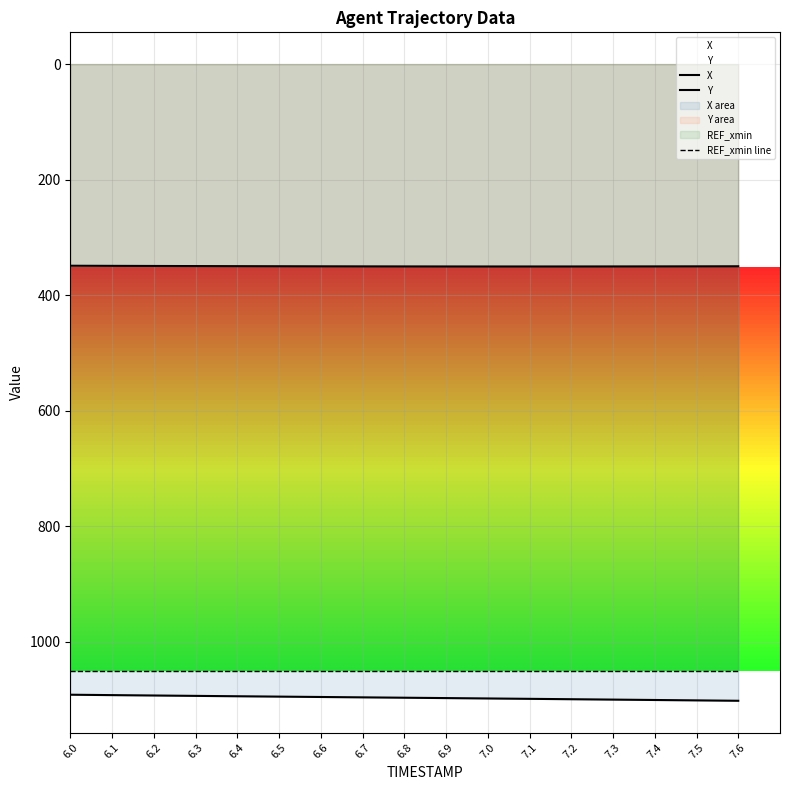

What is the difference between the maximum and minimum values in the X series?

10.5